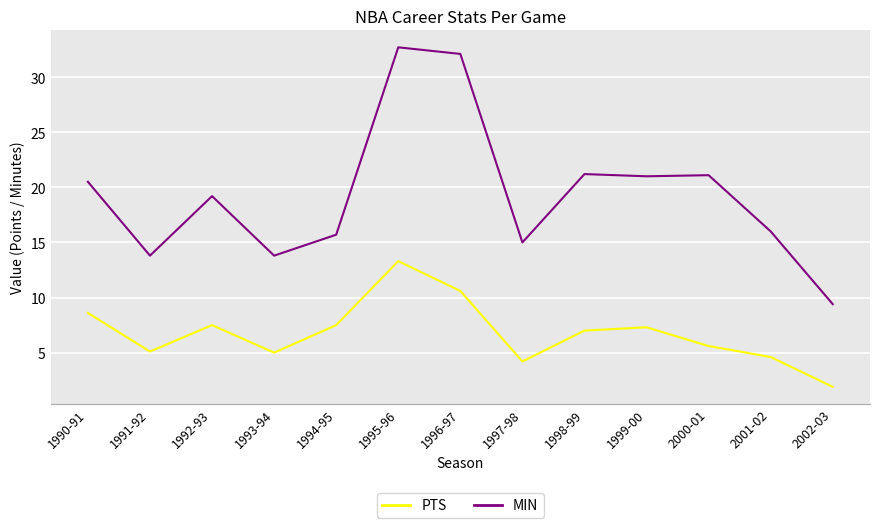

The value of MIN at 1992-93 is 27.3. True or false?

False